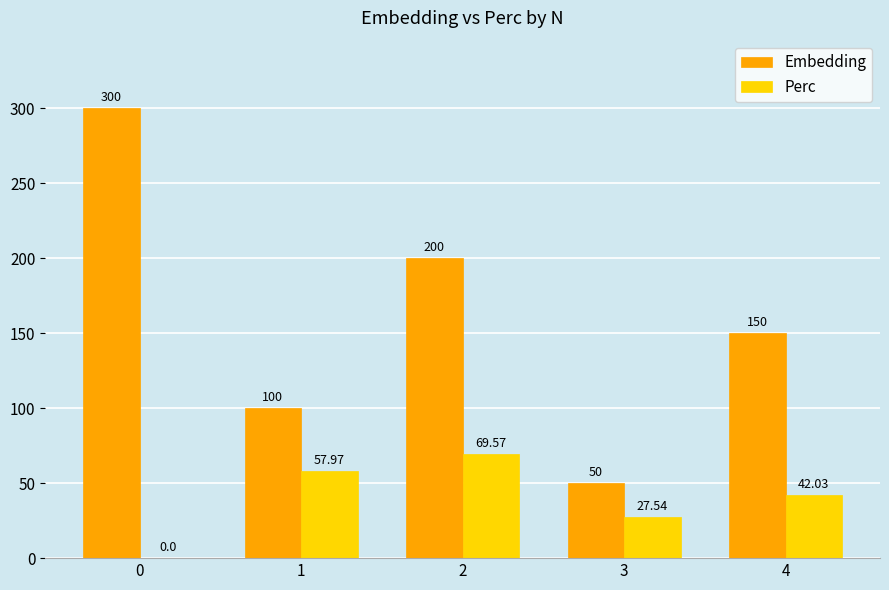

How many categories are shown in the chart?

5